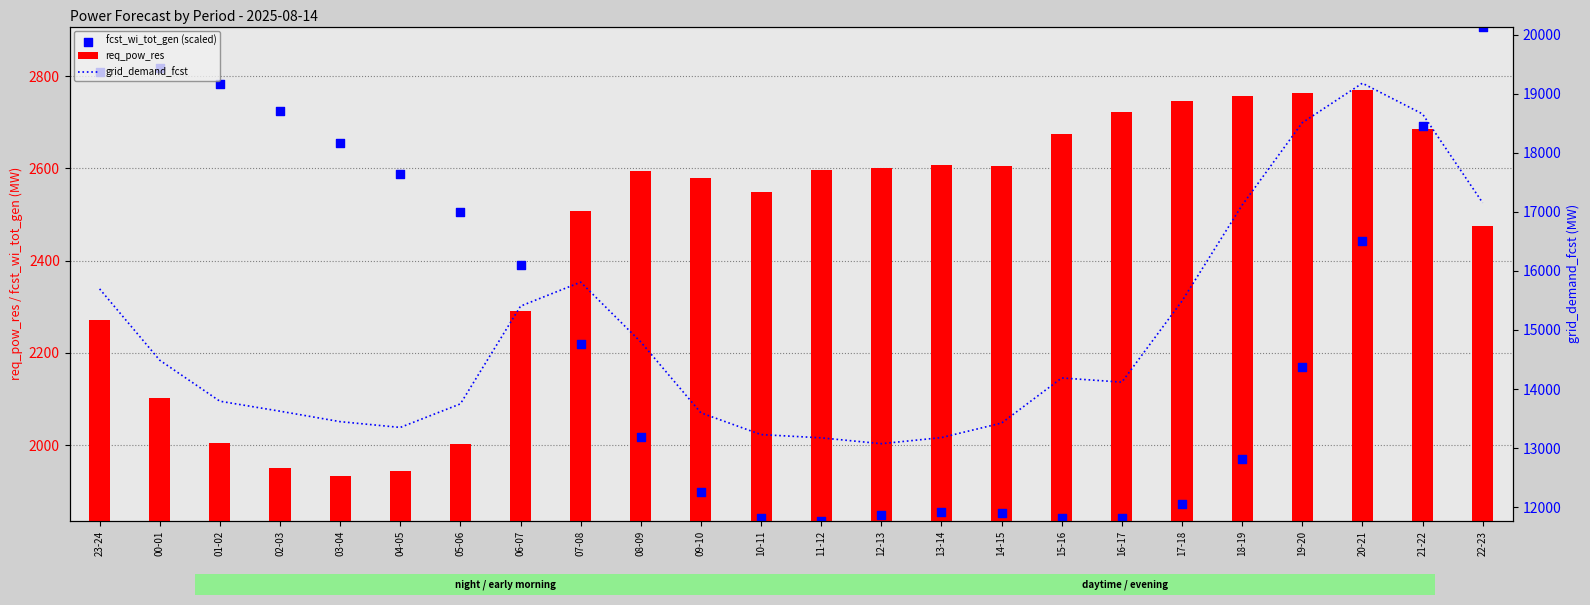

Which series has the widest spread of Y values?

grid_demand_fcst